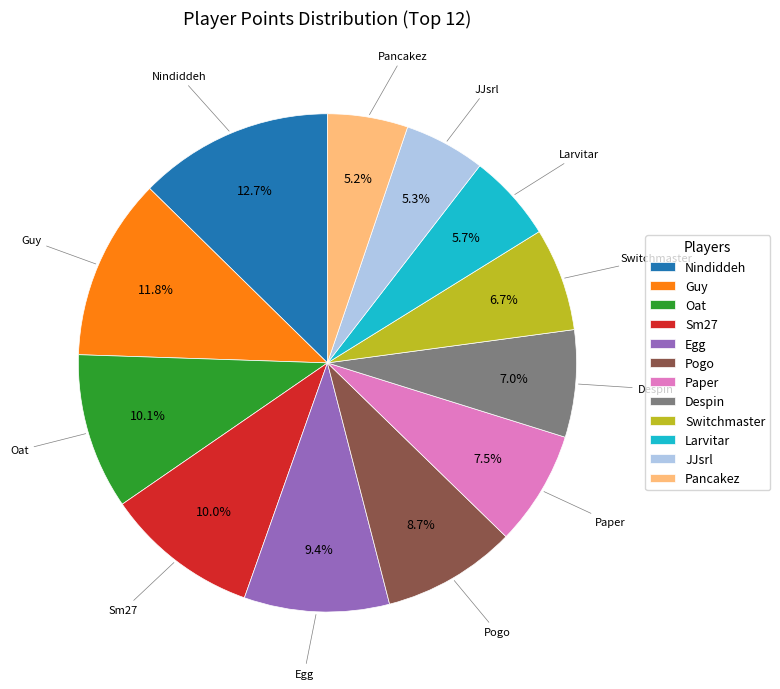

How many segments does this pie chart have?

12